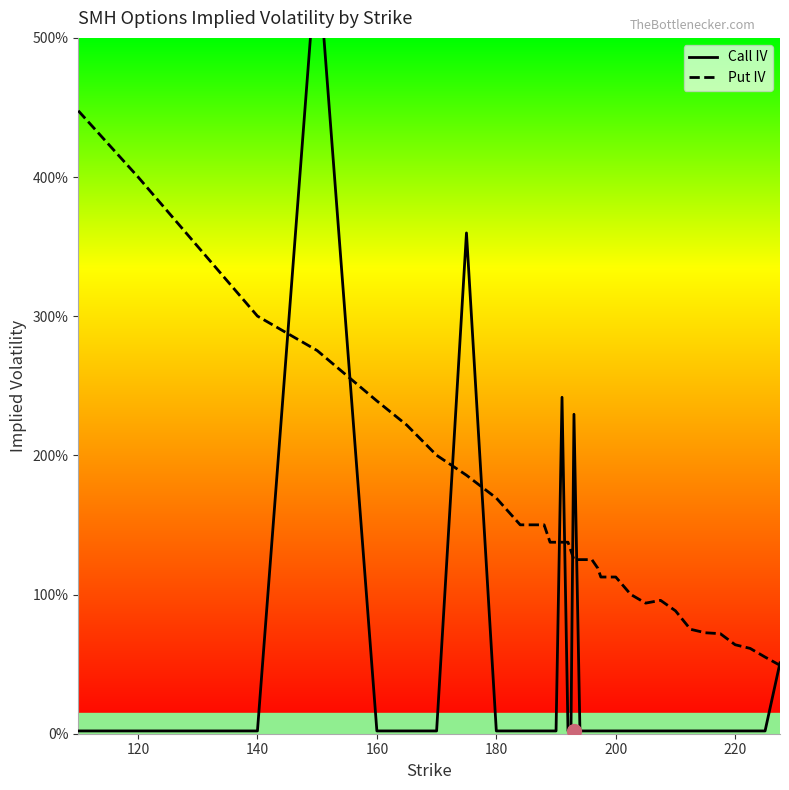

The value of Call IV at 140 is 0.0. True or false?

True